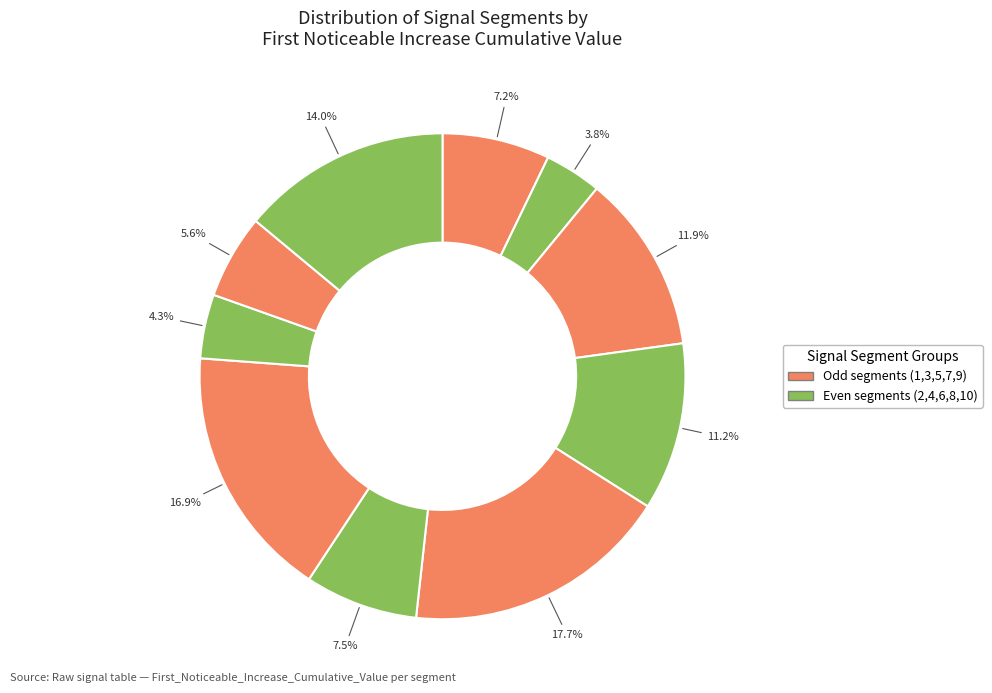

Count the number of slices in the pie.

10